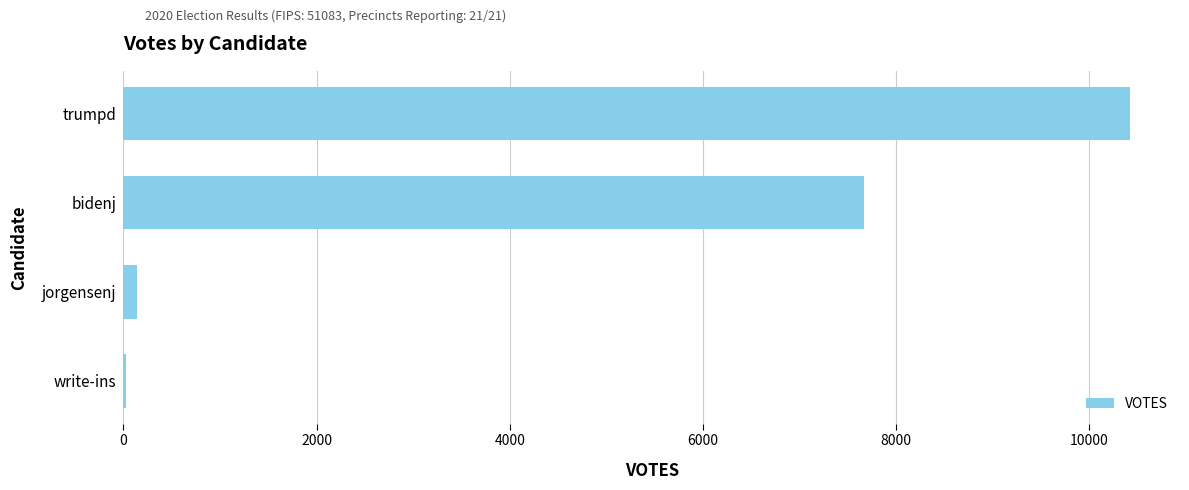

Which has a higher value, bidenj or trumpd?

trumpd